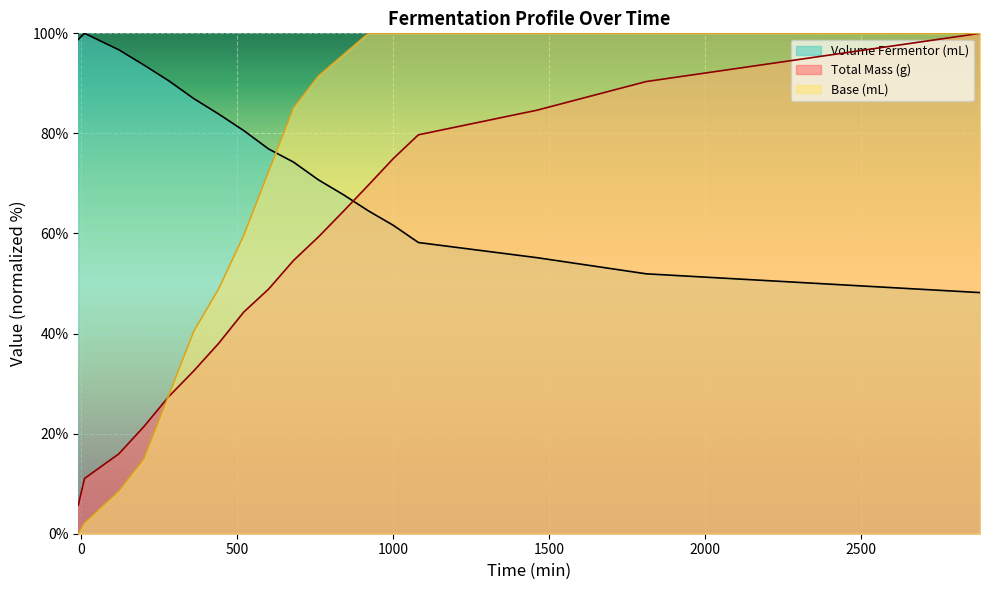

How many lines are shown in the chart?

3